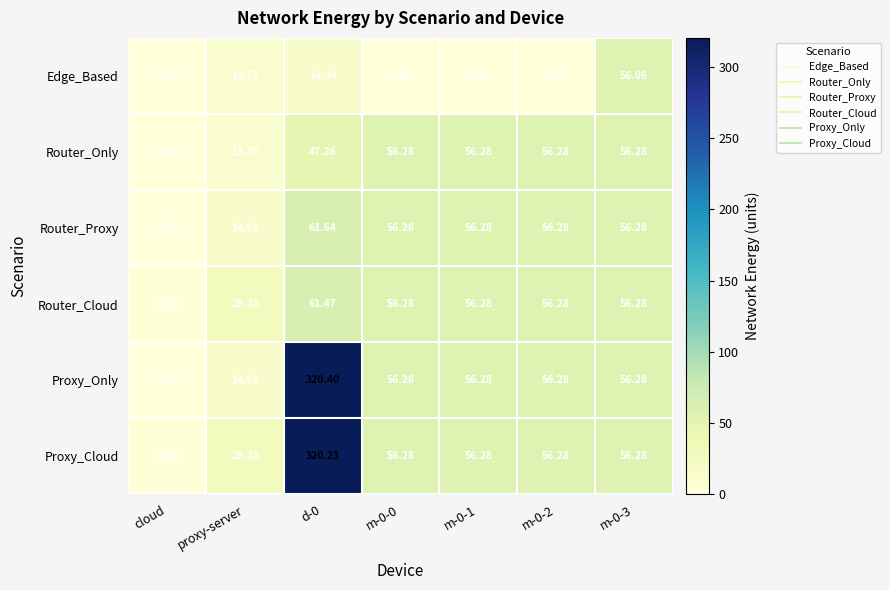

At which label does Proxy_Only reach its minimum?

cloud